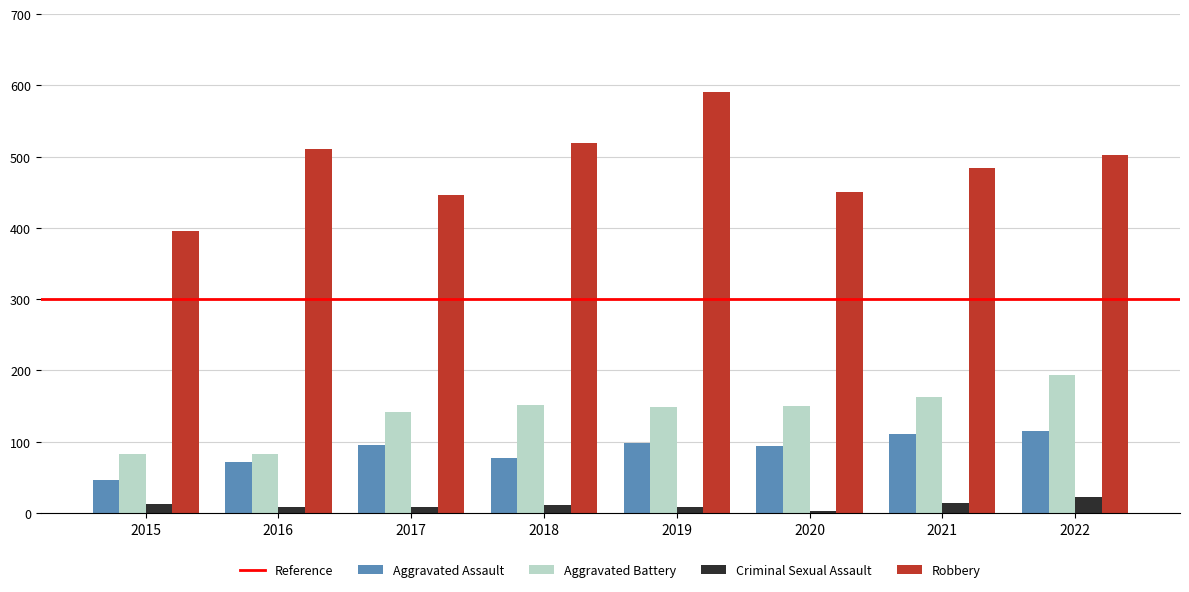

Which series has the largest total across all categories?

Robbery